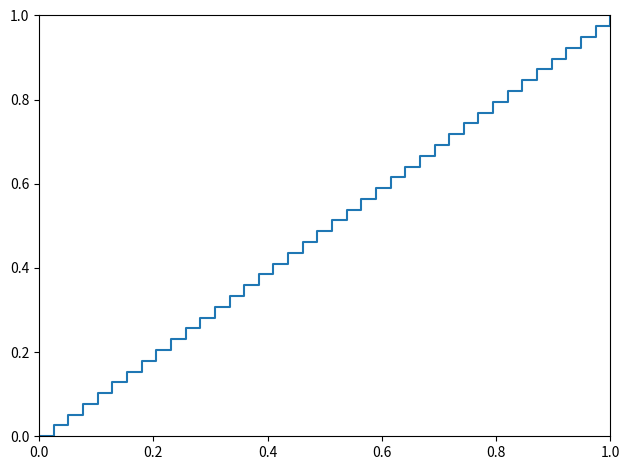

What is the greatest value displayed?

1.0